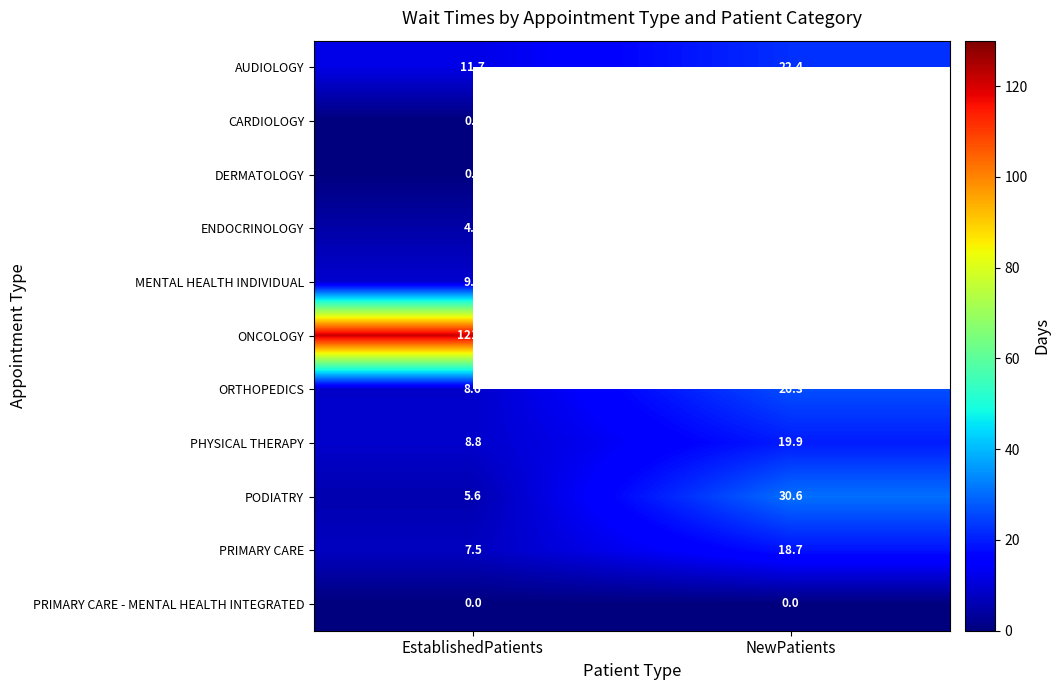

List the labels in order of DERMATOLOGY value, smallest first.

NewPatients, EstablishedPatients